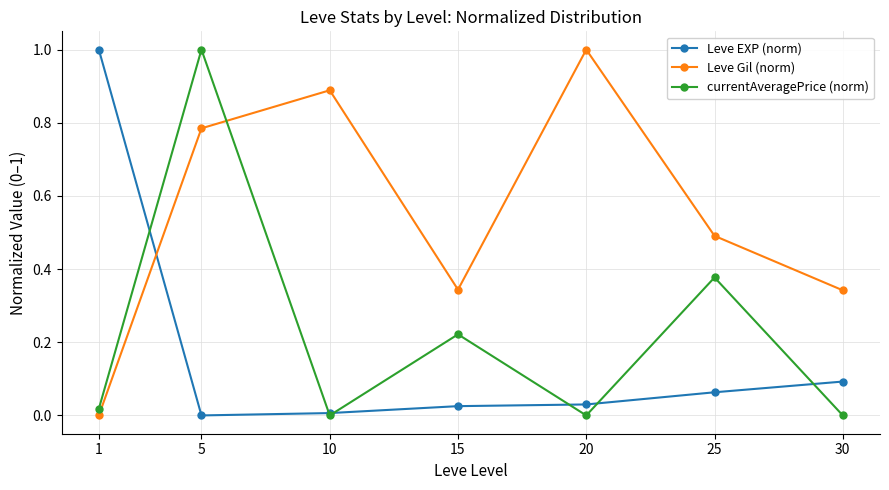

What is the maximum value shown in the chart?

1.0